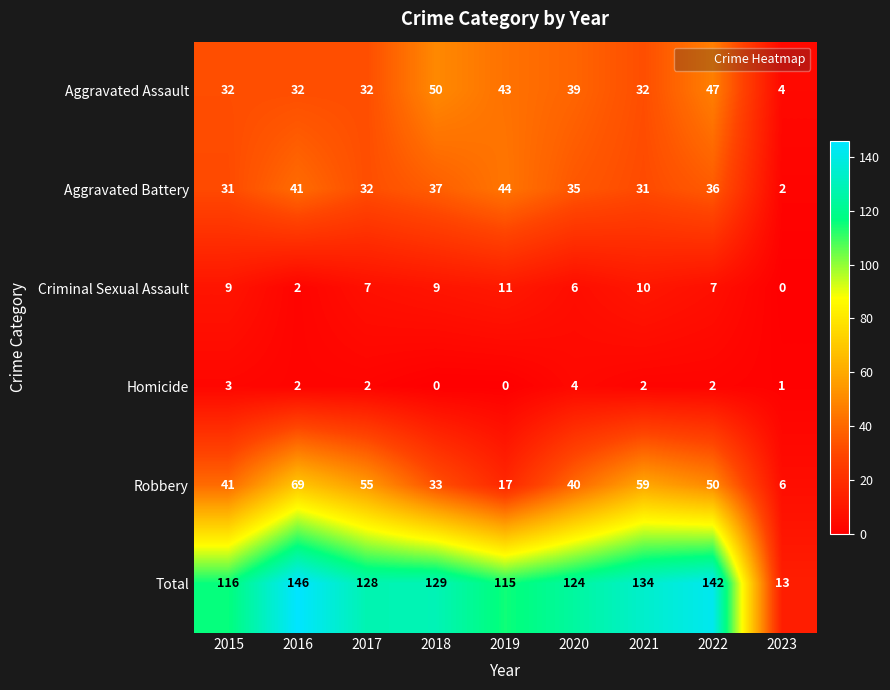

The value of Total at 2017 is 128. True or false?

True